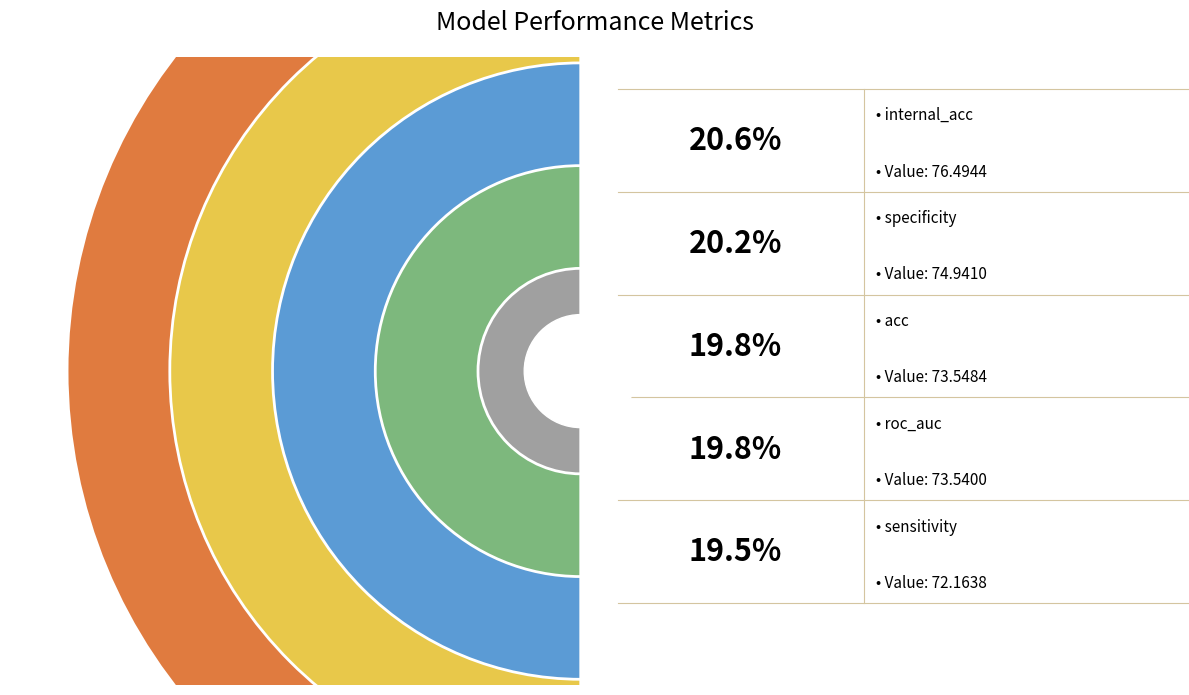

Is there any slice that represents more than half of the pie?

No